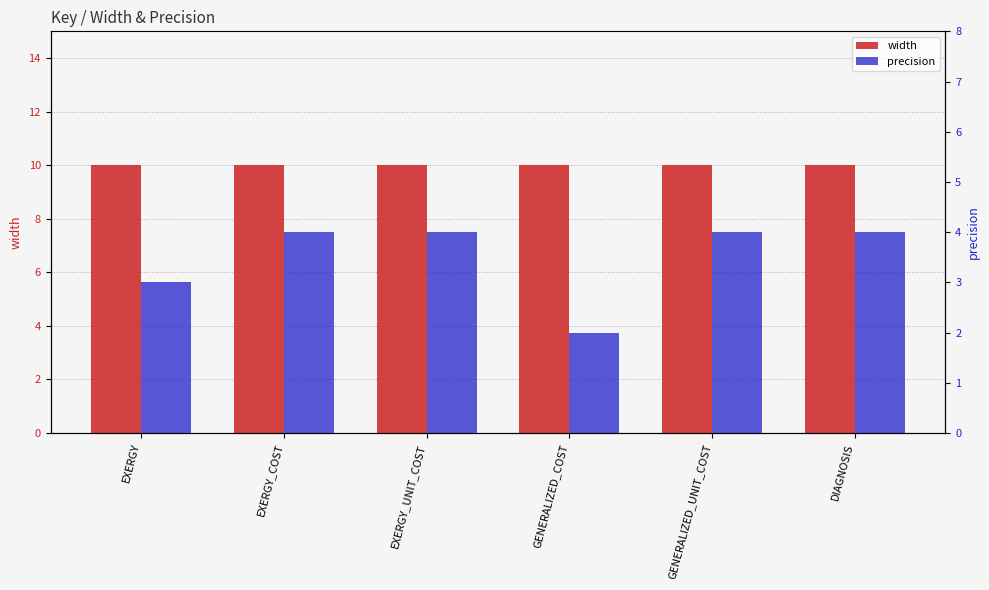

What position from the right is EXERGY?

6